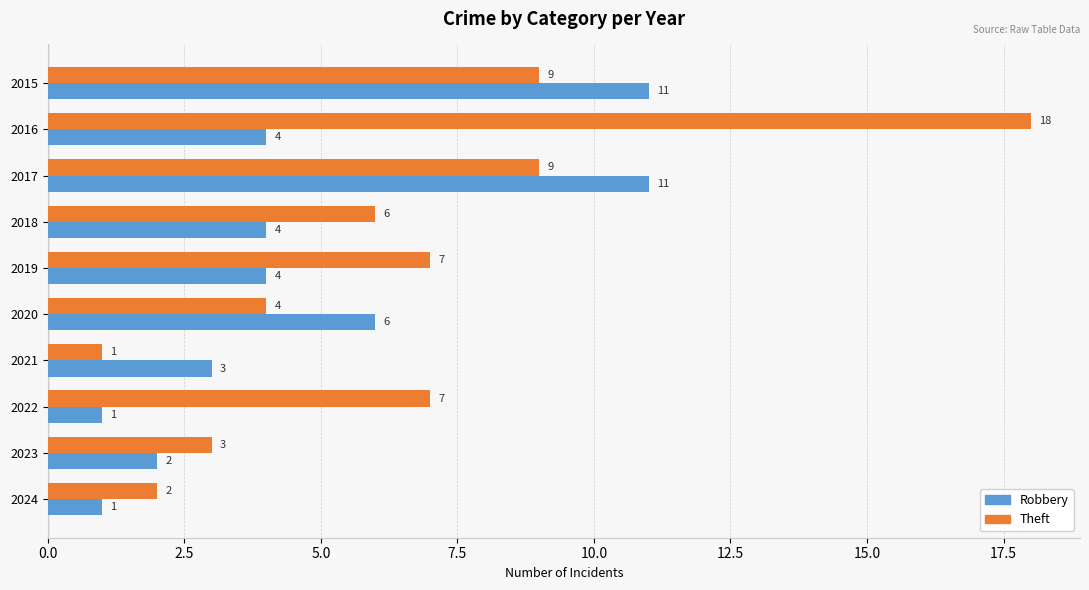

The Robbery series shows 2 at 2019. True or false?

False